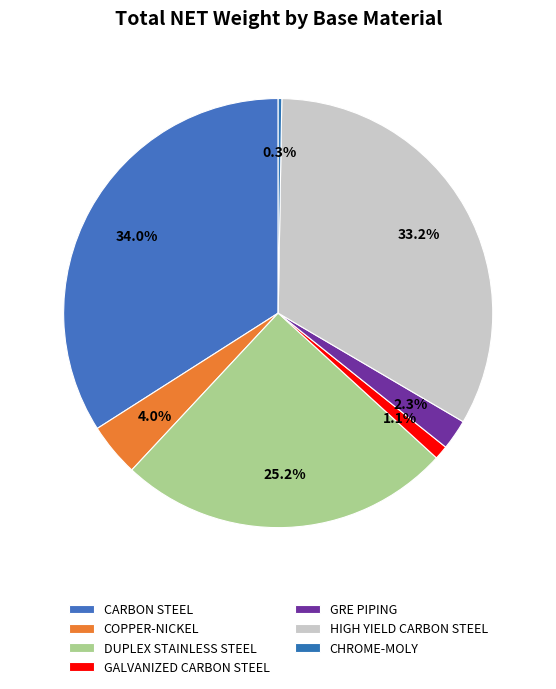

Which category has the smallest portion of the pie?

CHROME-MOLY